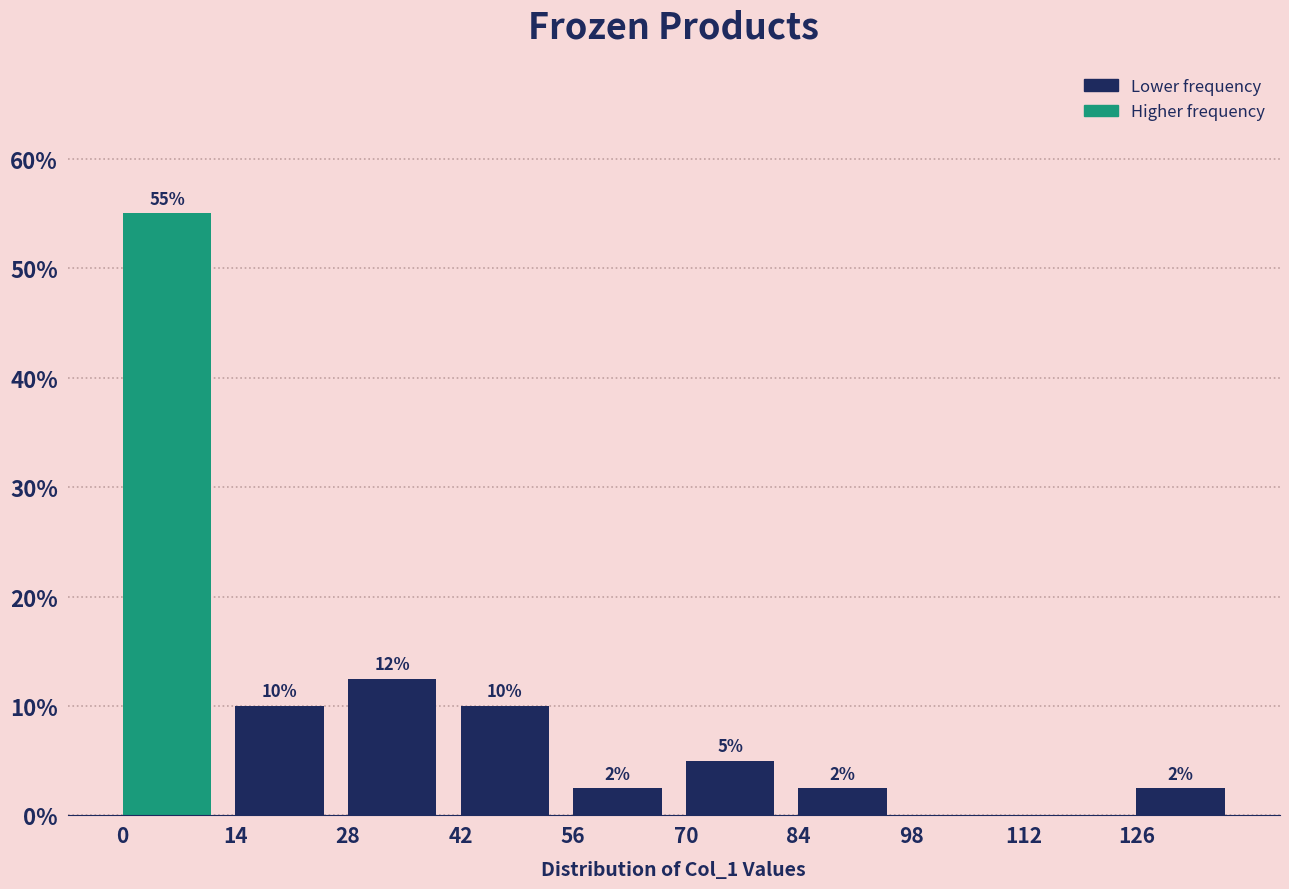

Which range on the x-axis has the tallest bar?

0 to 14